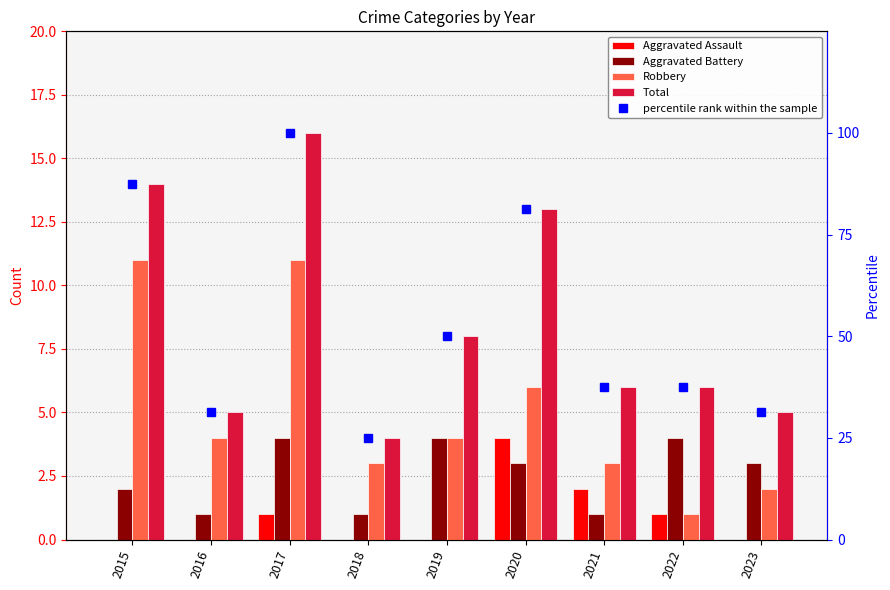

At which category is the sum across all series the highest?

2017